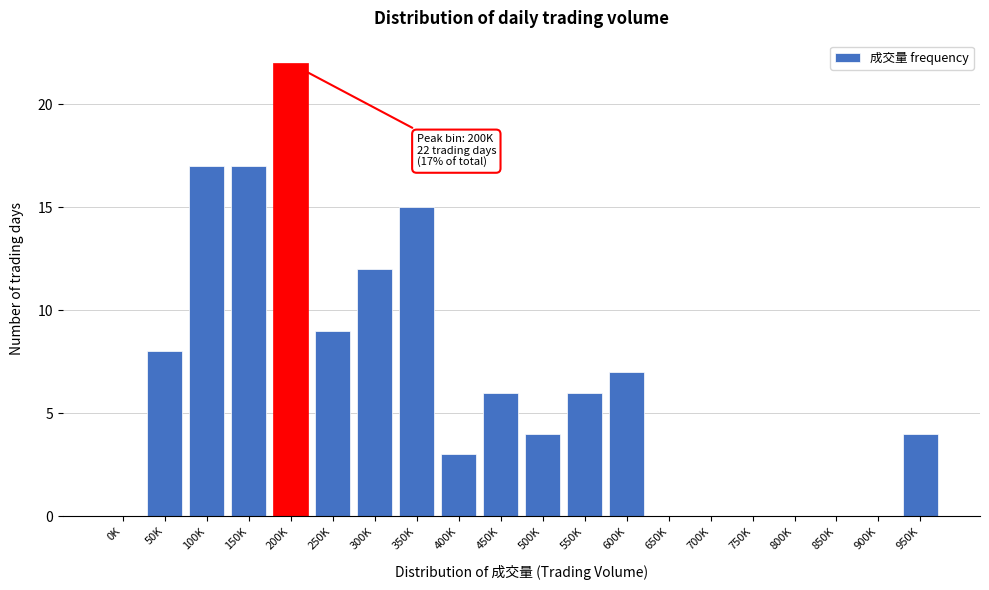

Reading left to right, transcribe all the data shown in this chart.

0K=0	50K=8	100K=17	150K=17	200K=22	250K=9	300K=12	350K=15	400K=3	450K=6	500K=4	550K=6	600K=7	650K=0	700K=0	750K=0	800K=0	850K=0	900K=0	950K=4